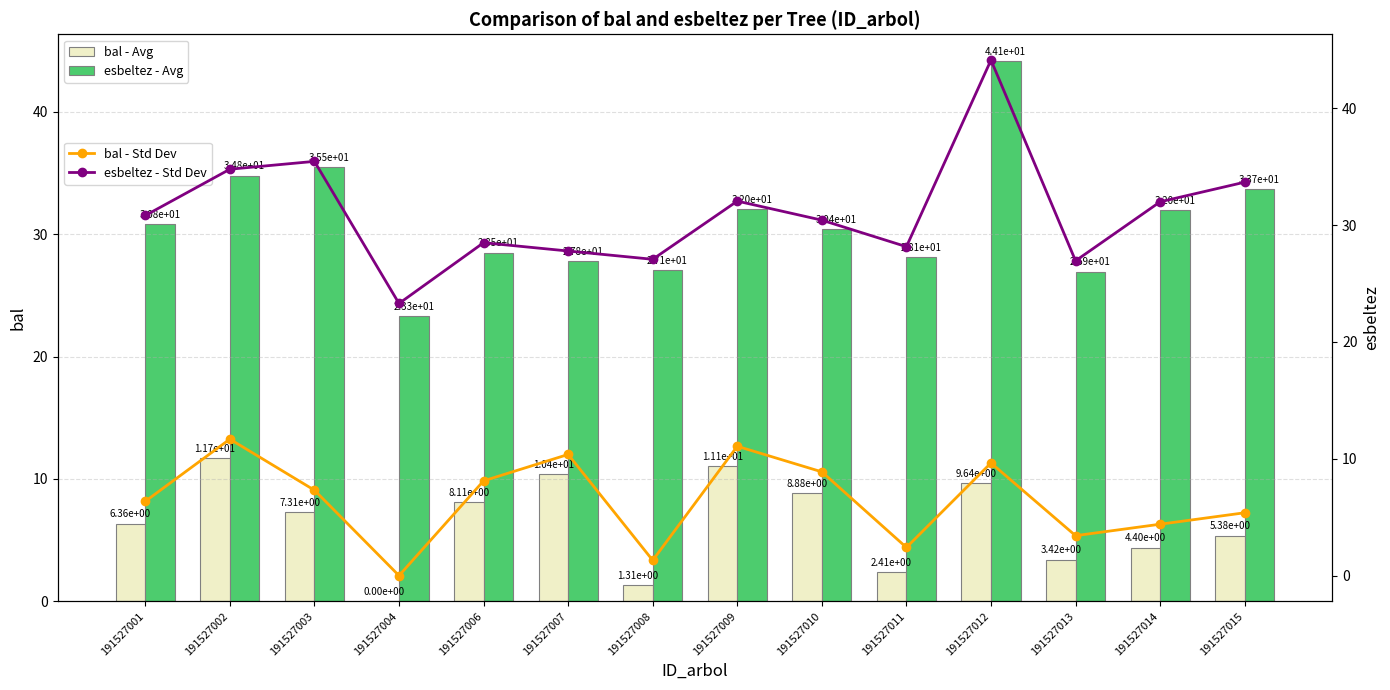

The value of bal - Avg at 191527015 is 5.4. True or false?

True